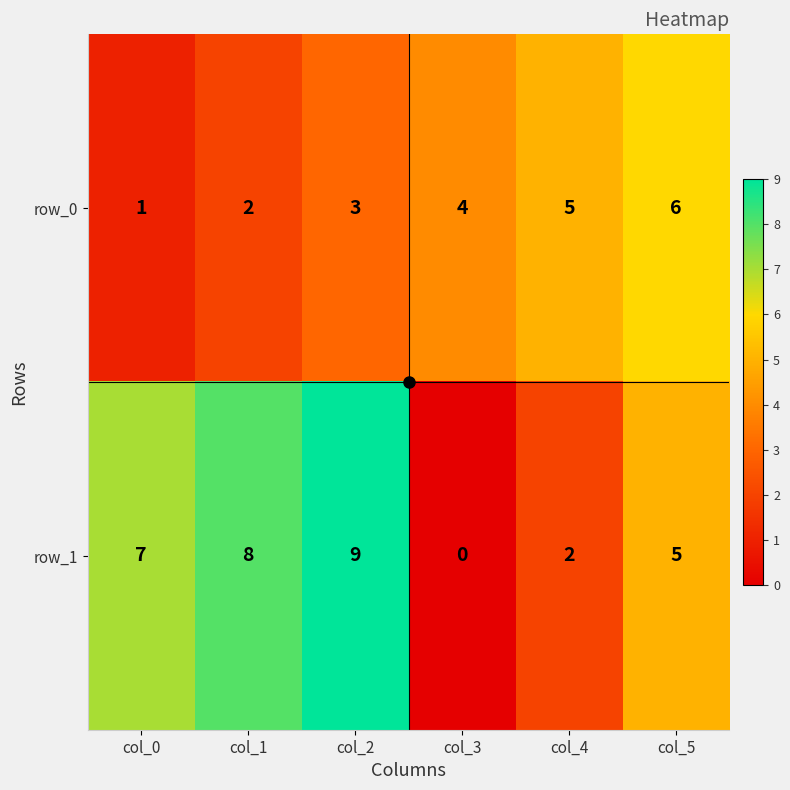

Reading left to right, list all the values displayed in this chart.

row_0: 1	2	3	4	5	6
row_1: 7	8	9	0	2	5